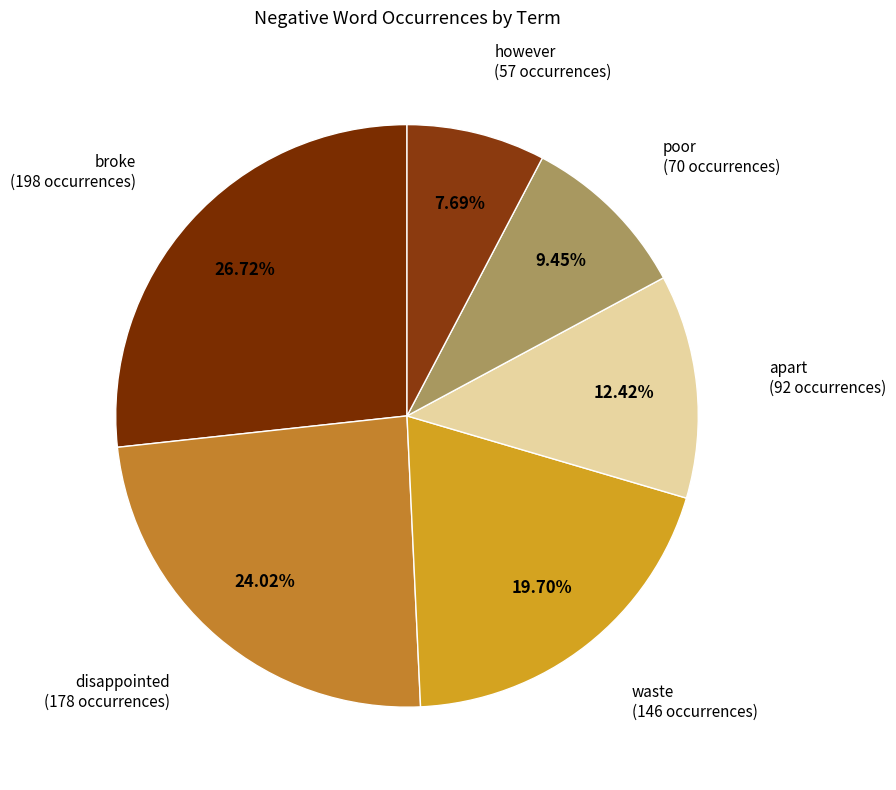

How many segments does this pie chart have?

6